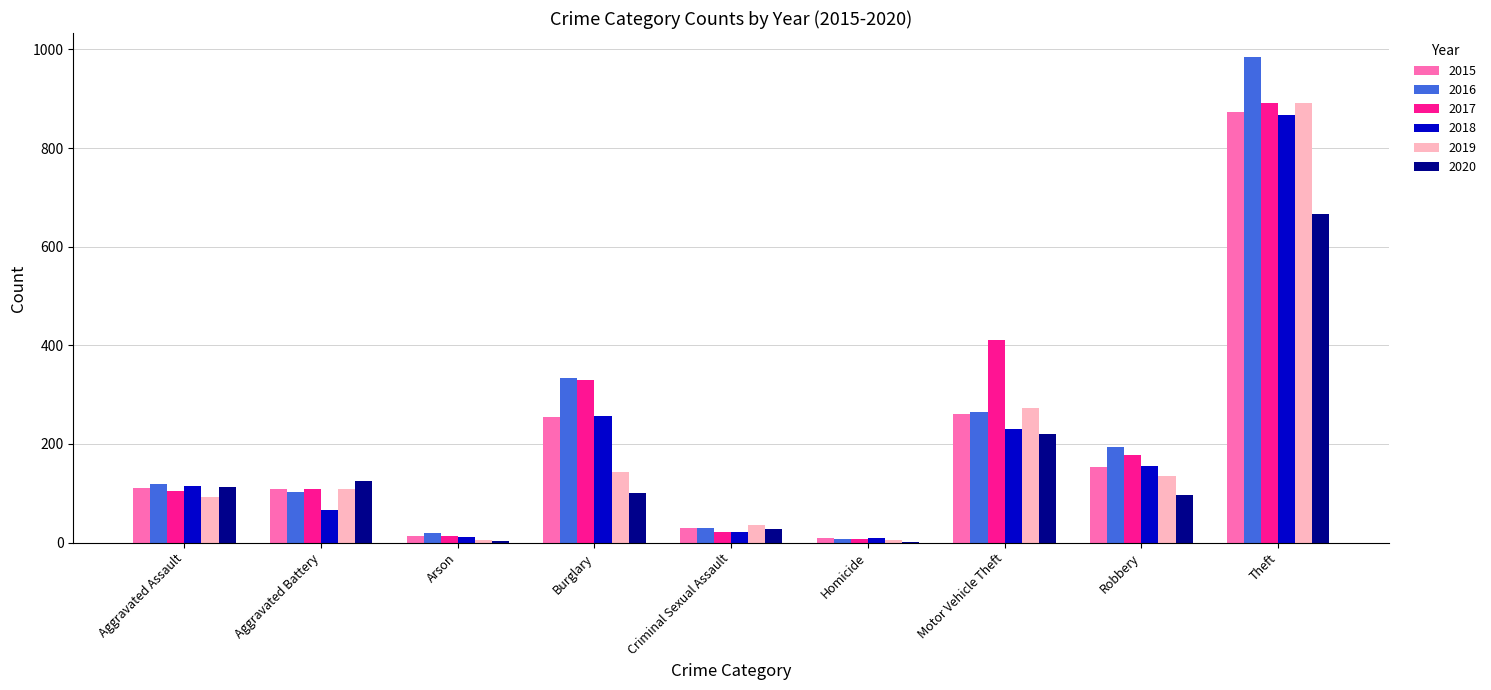

True or false: 2015 has a value of 42 at Aggravated Battery.

False